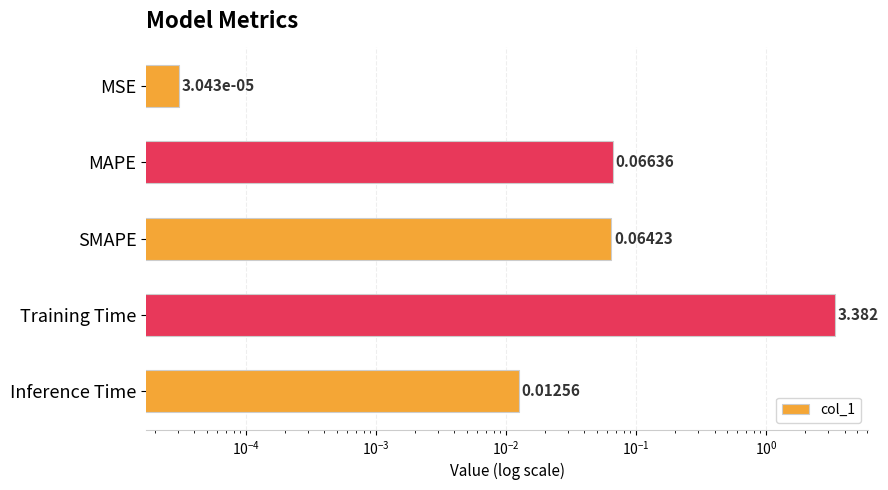

Is it true that the value at SMAPE is 0.1?

False